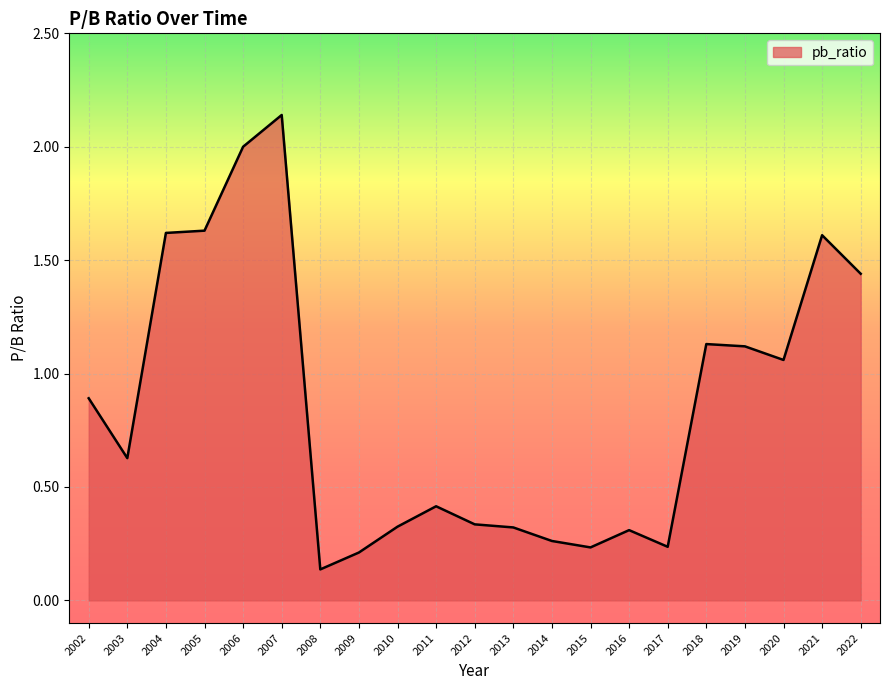

The chart shows a value of 2.0 at 2006. True or false?

True